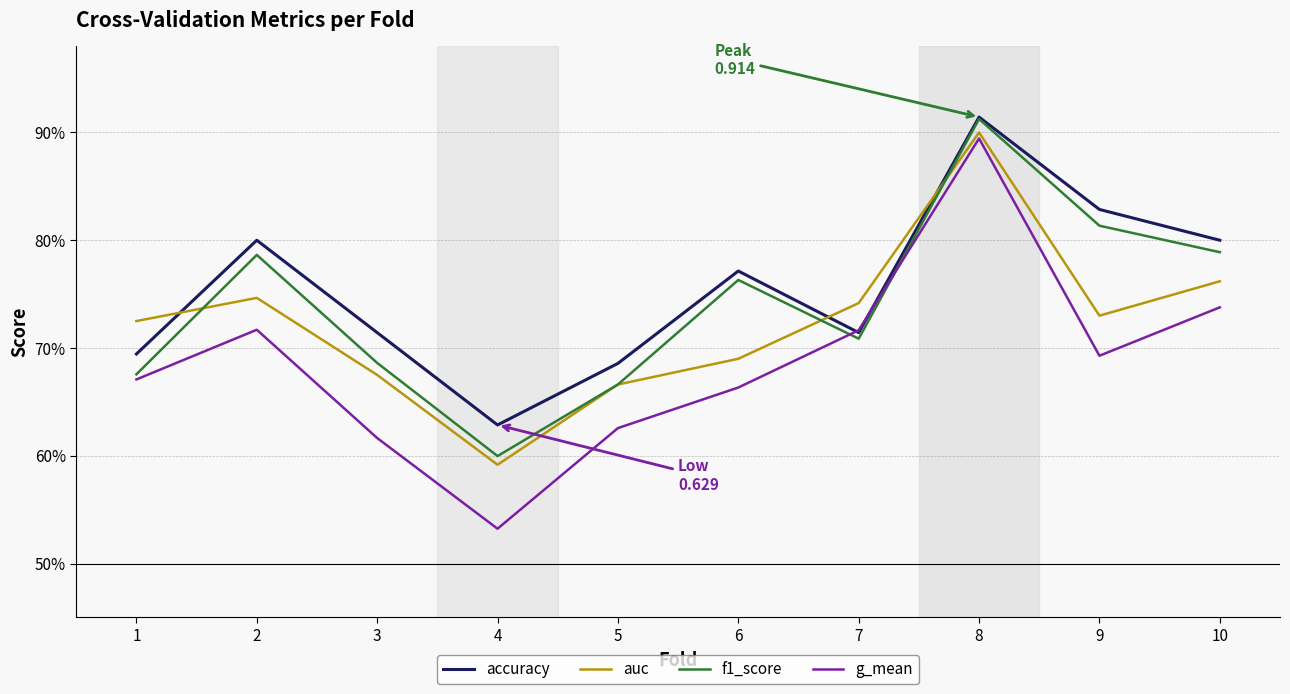

What is the value of the auc point at the 3rd from the left?

0.7